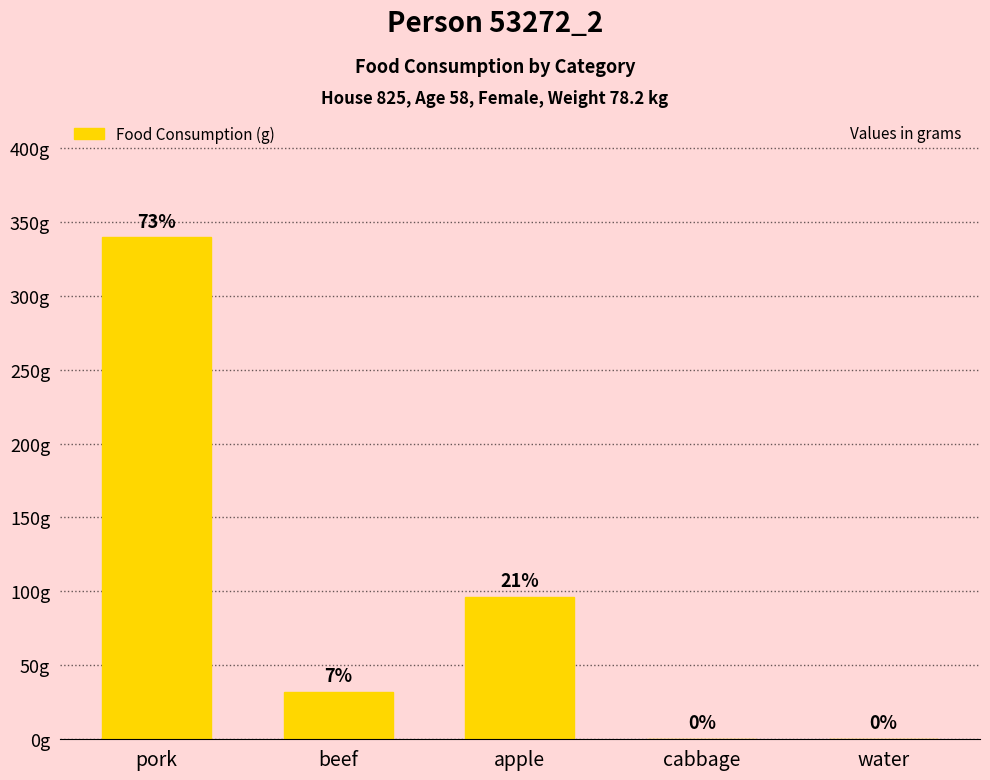

Reading left to right, what are all the values shown in this chart?

pork=339.4	beef=32.0	apple=96.0	cabbage=0.0	water=0.0